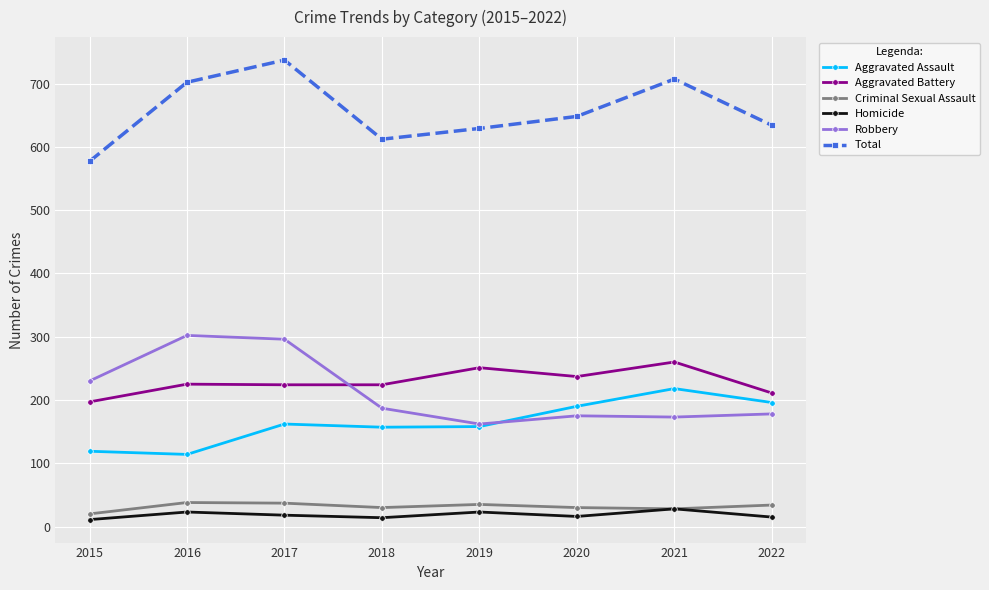

Between 2021 and 2022, which series saw the biggest shift?

Total